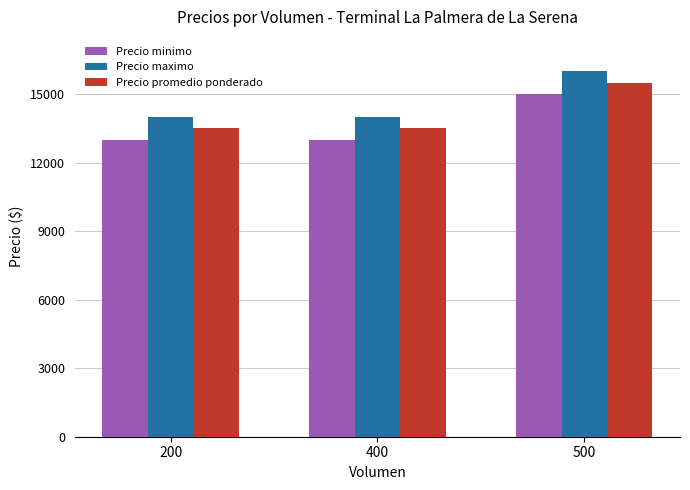

Reading left to right, extract all data points from this chart.

Precio minimo: 200=13000	400=13000	500=15000
Precio maximo: 200=14000	400=14000	500=16000
Precio promedio ponderado: 200=13500	400=13500	500=15500